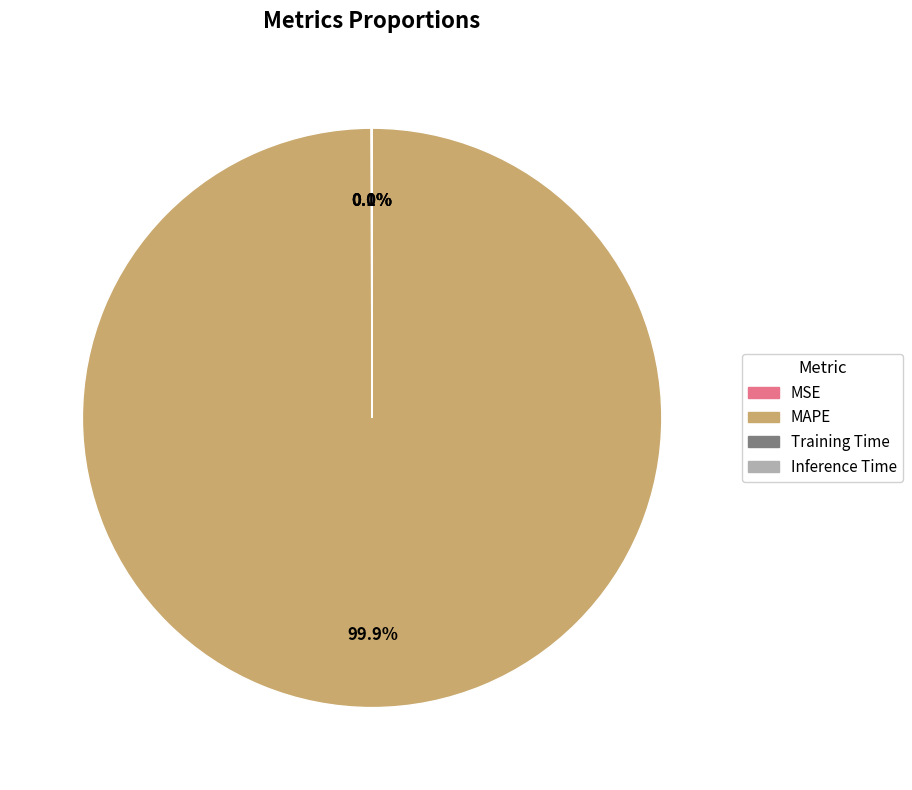

Which category has the biggest portion of the pie?

MAPE